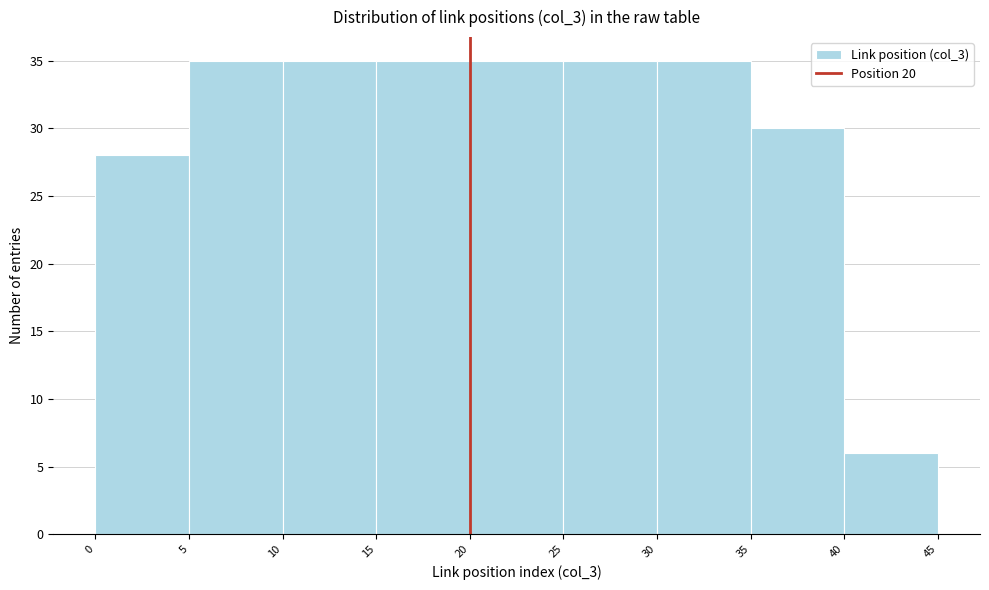

Reading left to right, list every bar in this chart as the range it spans on the x-axis followed by its height. The values are not printed on the chart, so give them approximately, as read against the axis.

0 to 5: 28
5 to 10: 35
10 to 15: 35
15 to 20: 35
20 to 25: 35
25 to 30: 35
30 to 35: 35
35 to 40: 30
40 to 45: 6